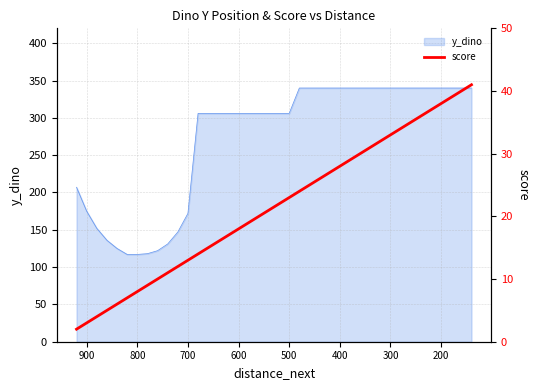

True or false: the data has more than 2 interior local peaks.

False